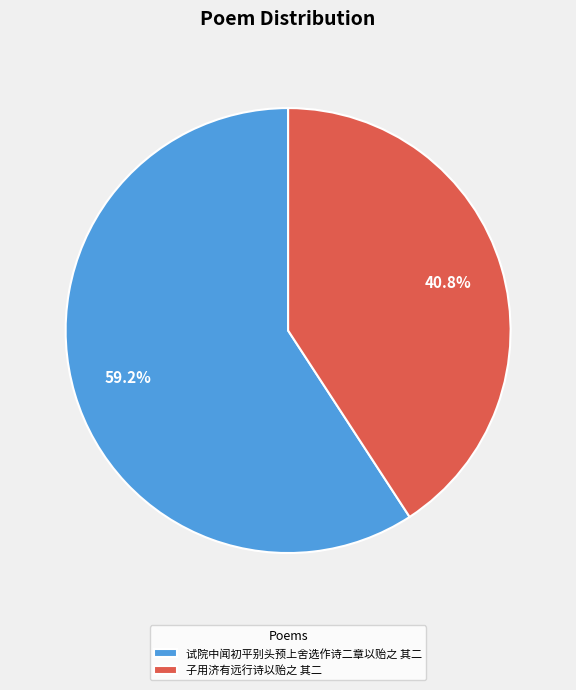

To the nearest percent, what is the combined percentage of 子用济有远行诗以贻之 其二 and 试院中闻初平别头预上舍选作诗二章以贻之 其二?

100%